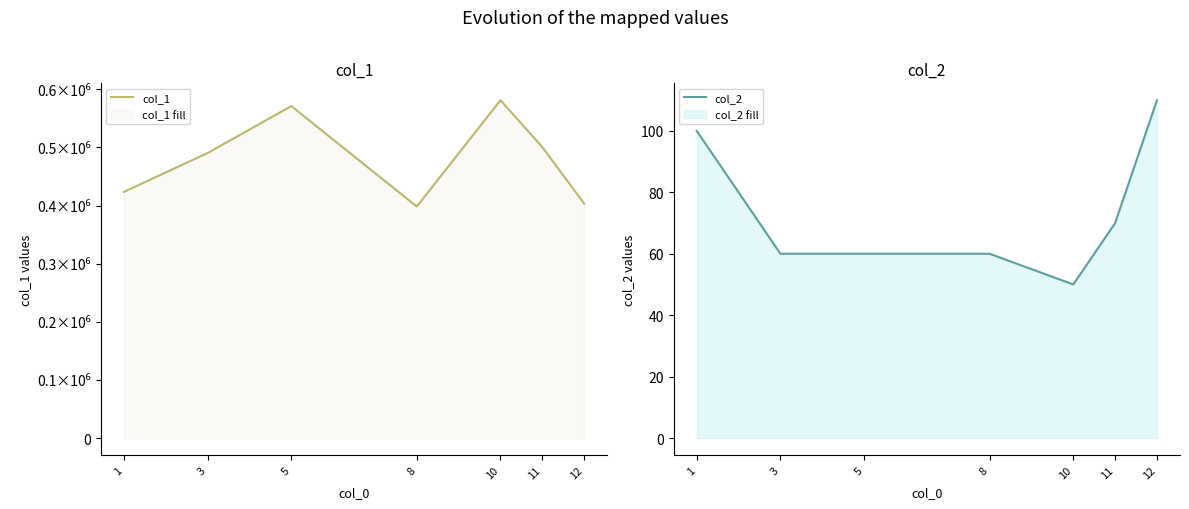

At which label does col_2 first exceed 60?

1